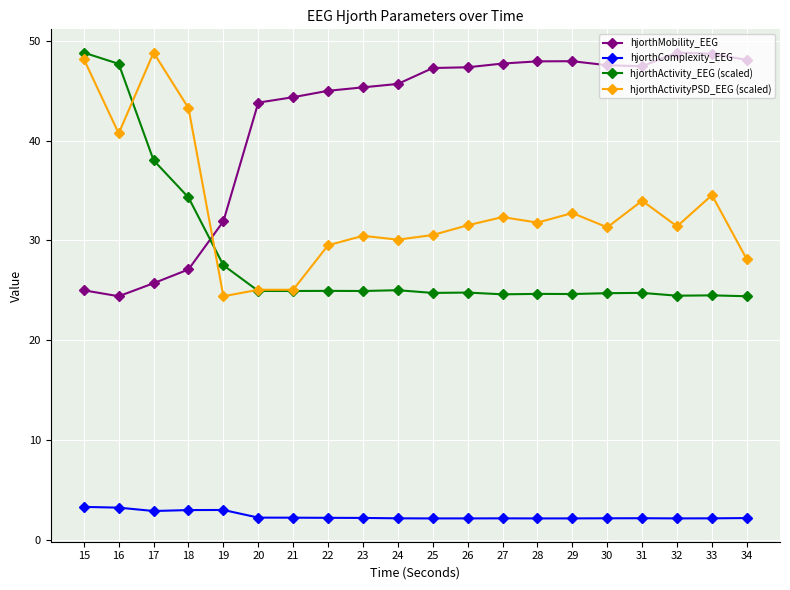

What is the difference between the highest and lowest values at 15?

45.5